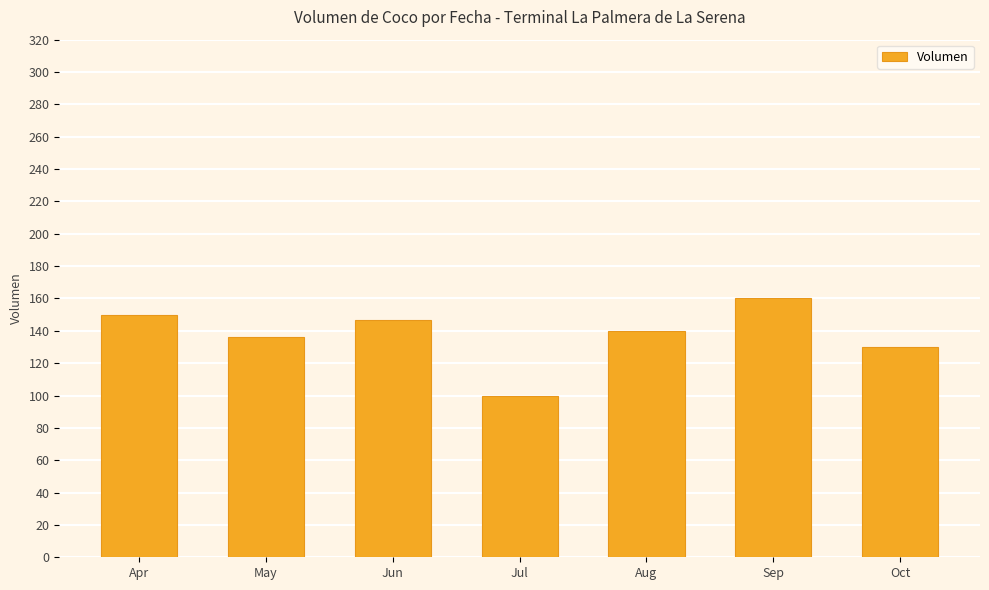

True or false: the data shows 150 at Apr.

True